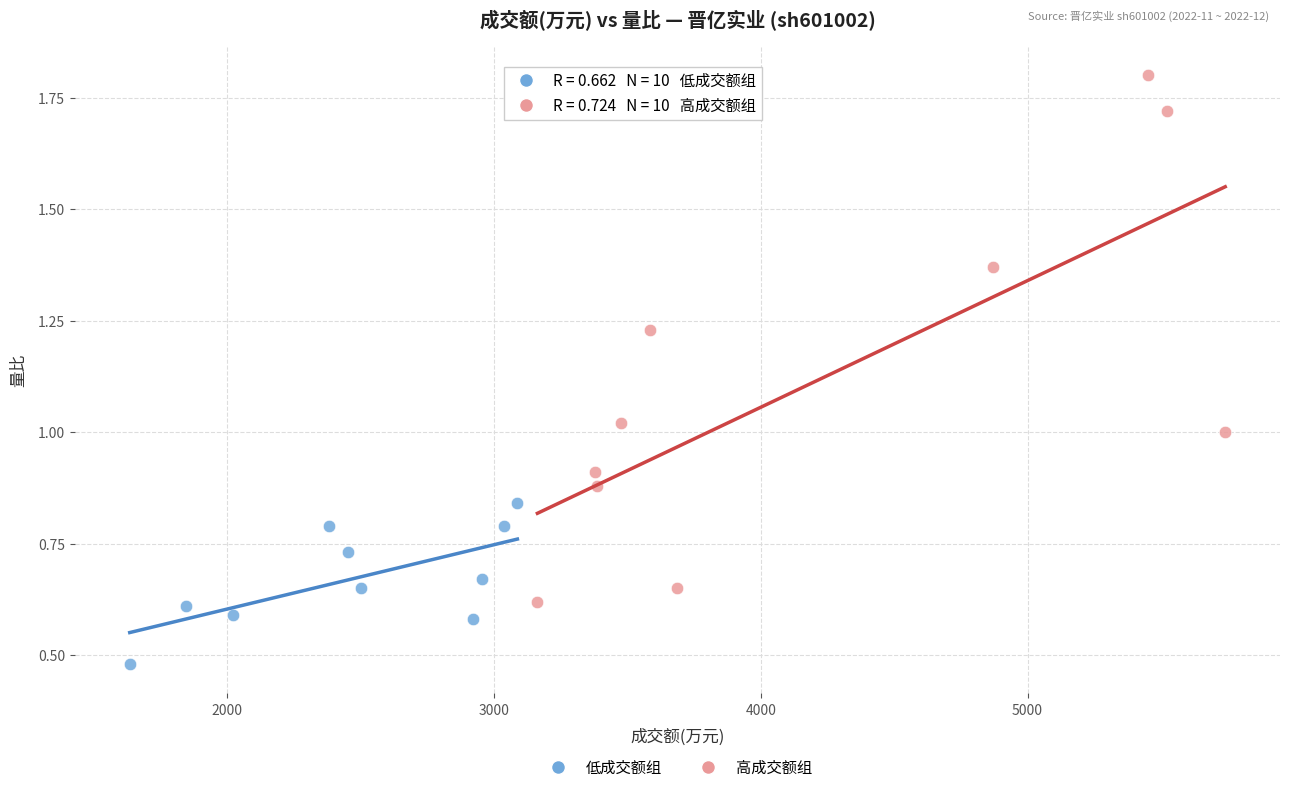

Which series has the widest spread of Y values?

高成交额组